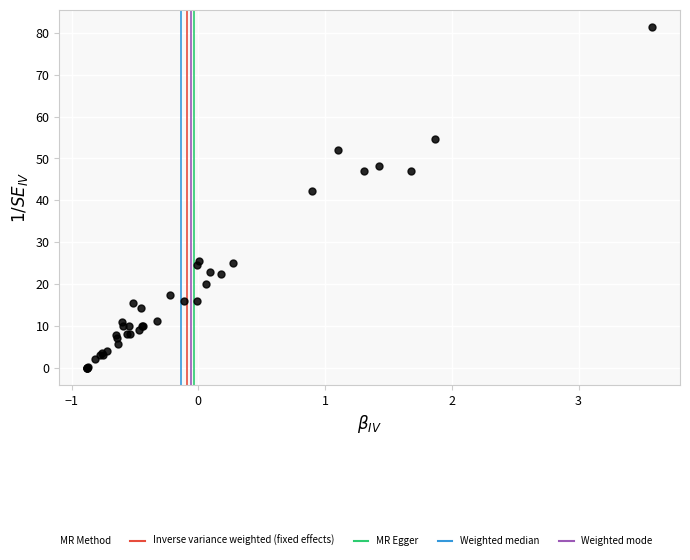

What Y value in the scatter plot is closest to 40?

42.2